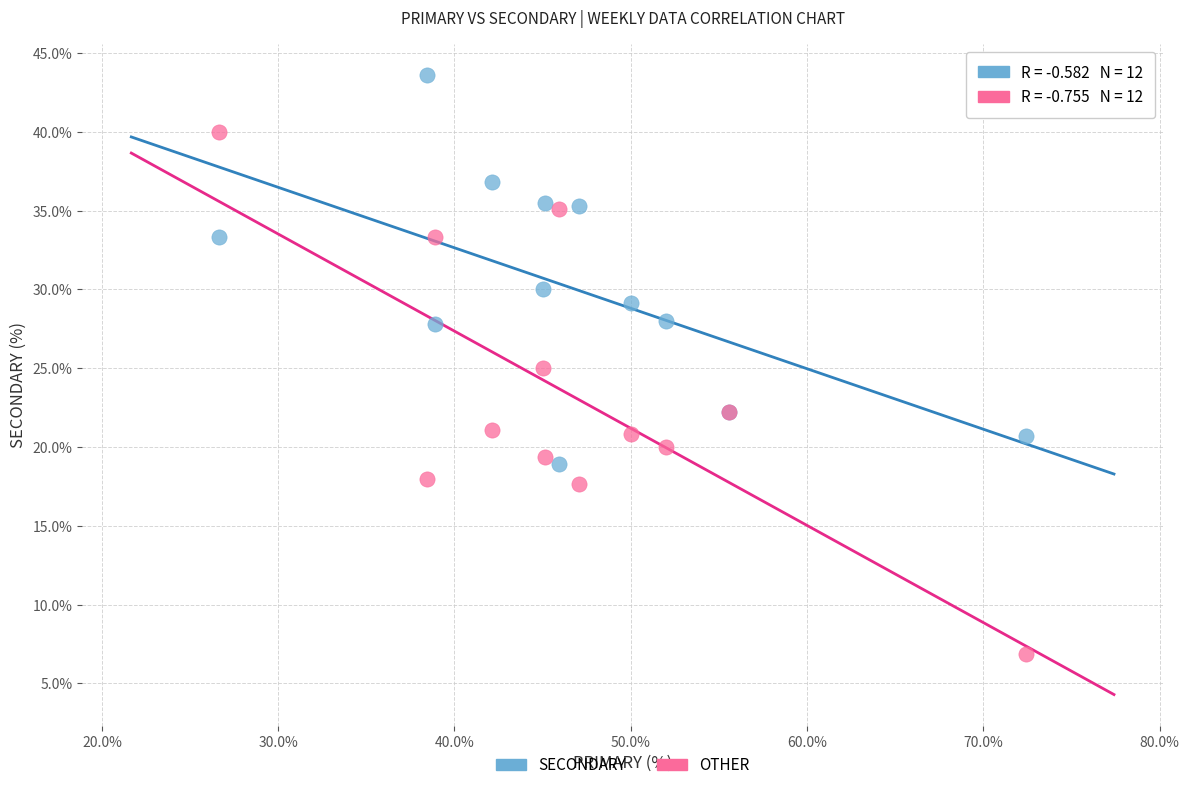

Which series has the largest Y range (max minus min)?

OTHER